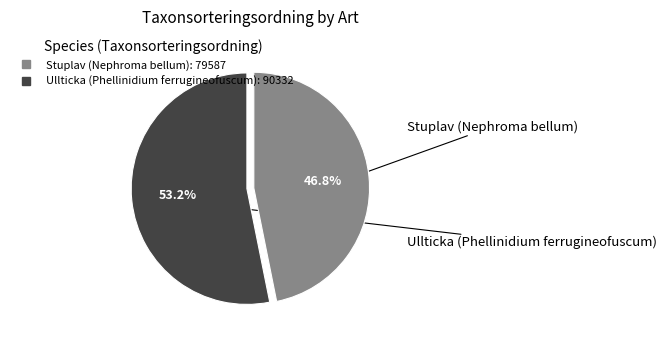

How much of the chart is everything except Ullticka (Phellinidium ferrugineofuscum)?

46.8%